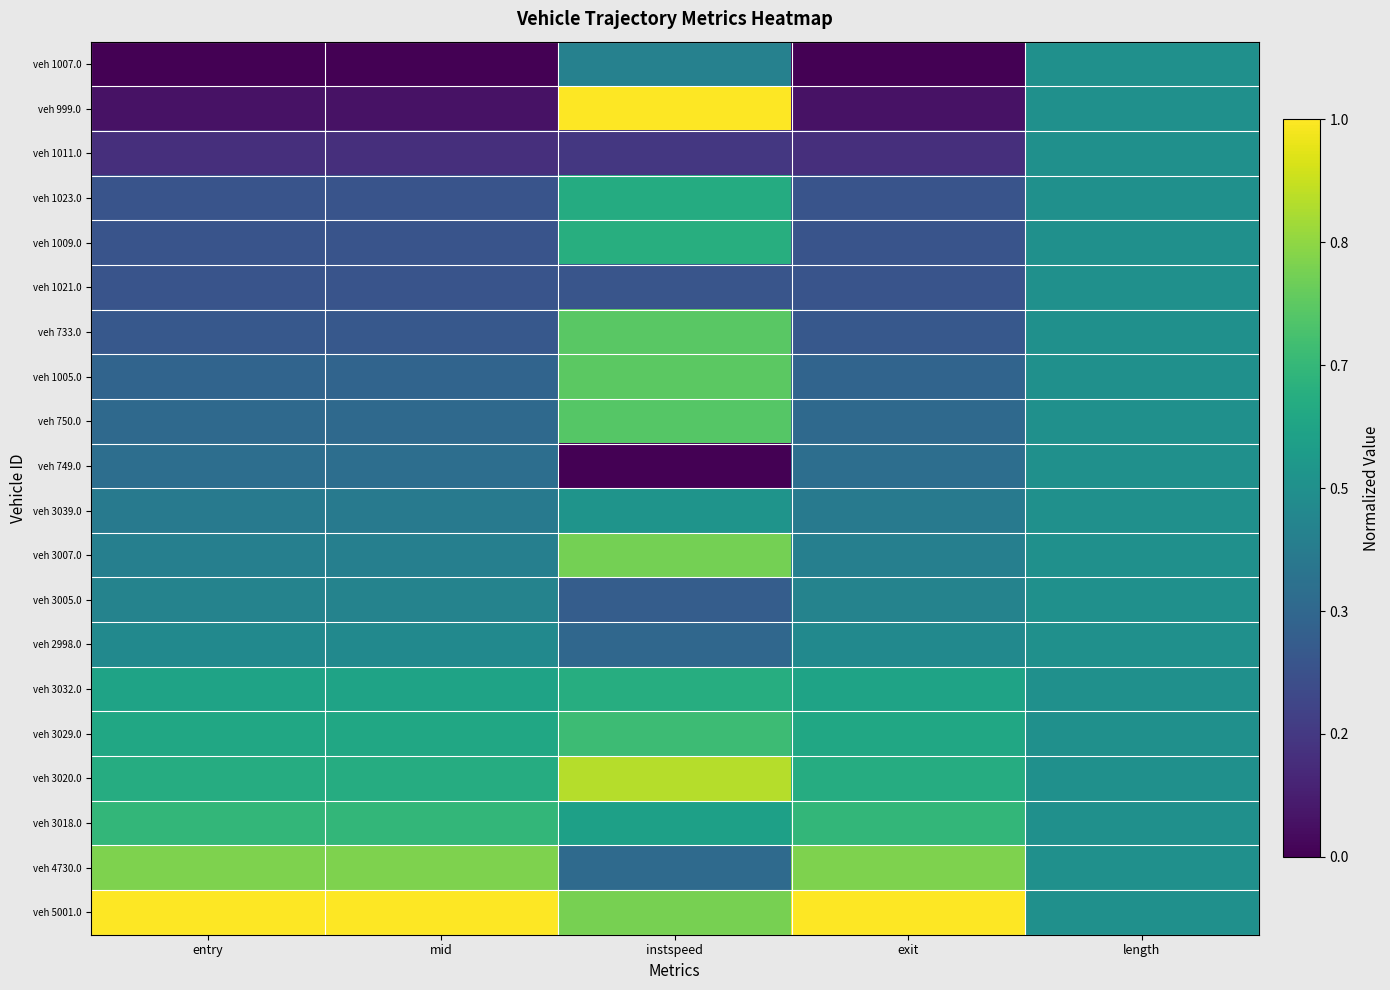

At how many categories does at least one series exceed 0?

5